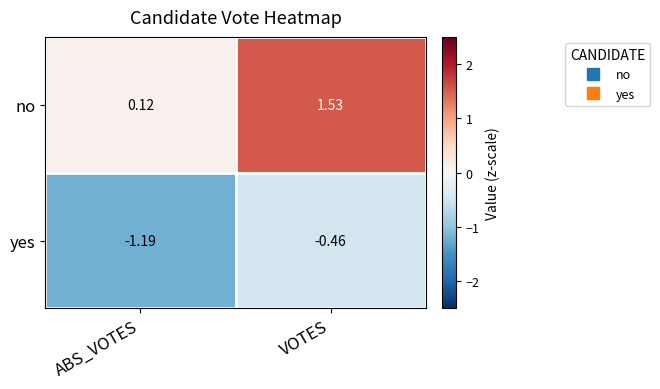

What is the difference between the highest and lowest values at ABS_VOTES?

1.3